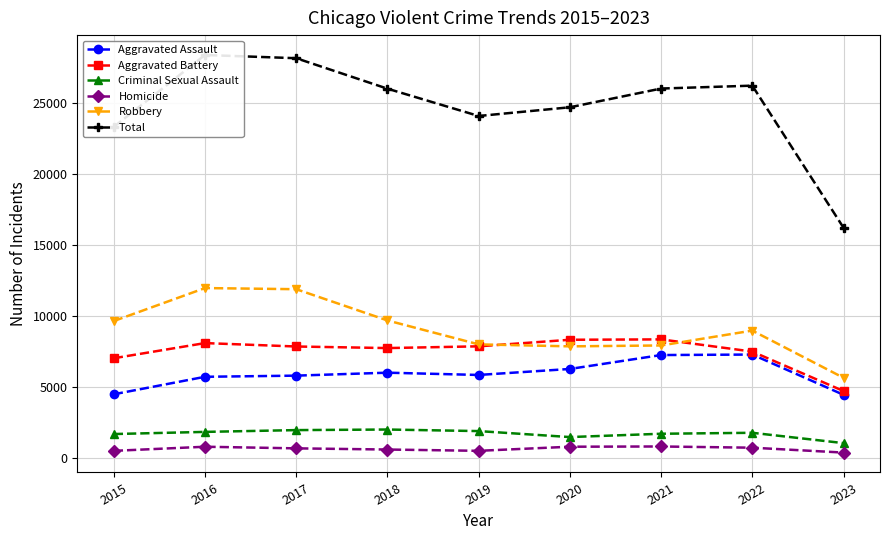

True or false: Homicide and Aggravated Battery intersect in this chart.

False